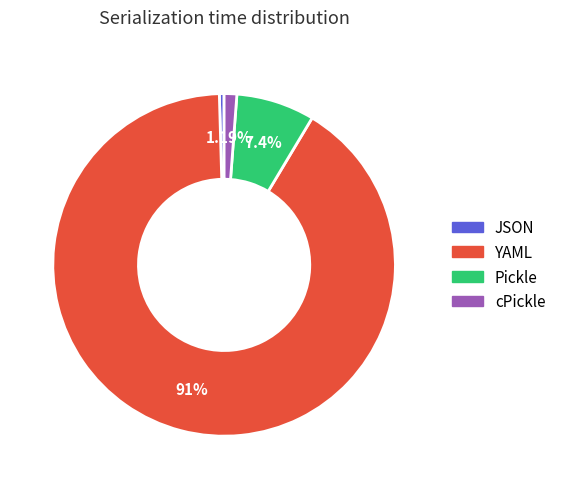

The cPickle slice represents 14% of the pie. True or false?

False